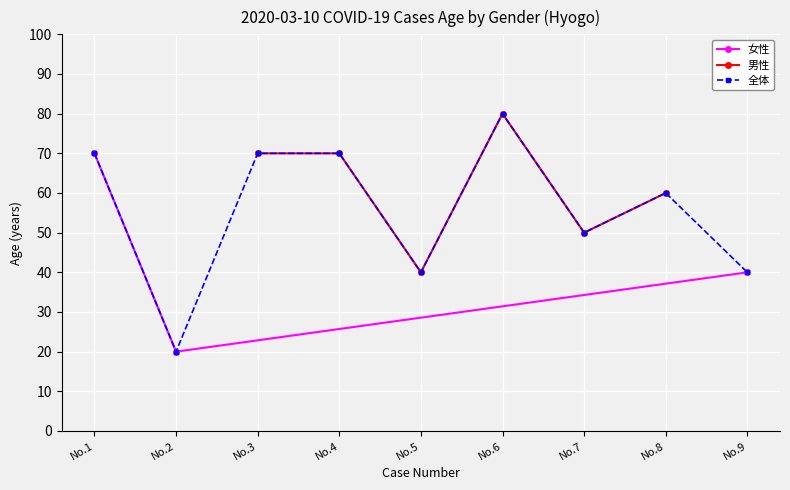

How many values are below 40?

1